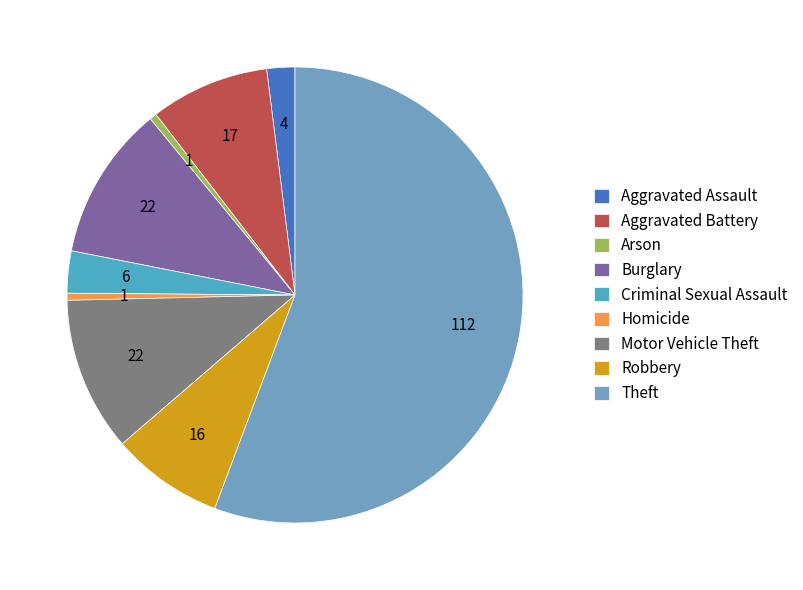

Which has a higher value, Motor Vehicle Theft or Theft?

Theft